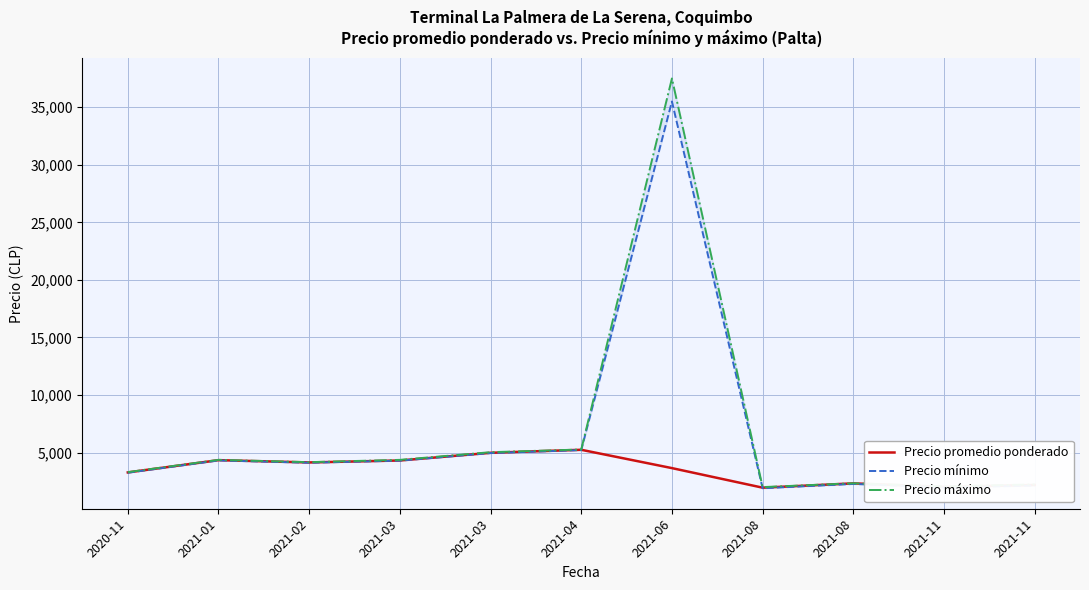

How many interior local peaks does the Precio mínimo series have?

3